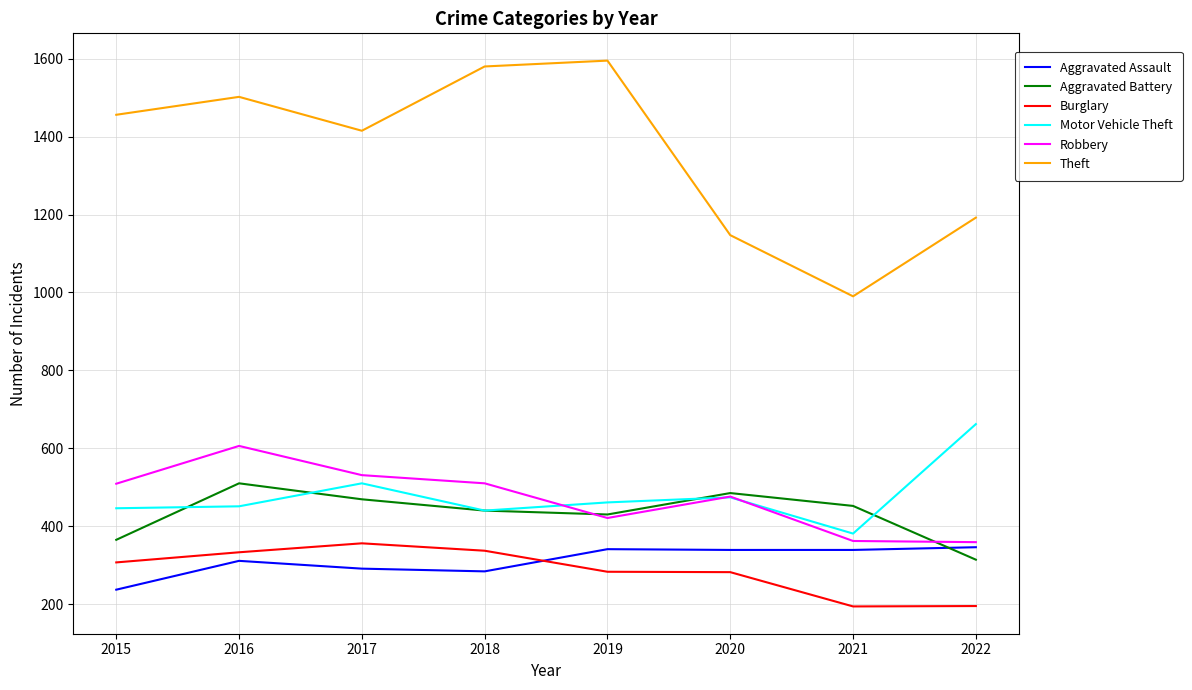

True or false: Burglary and Robbery intersect in this chart.

False